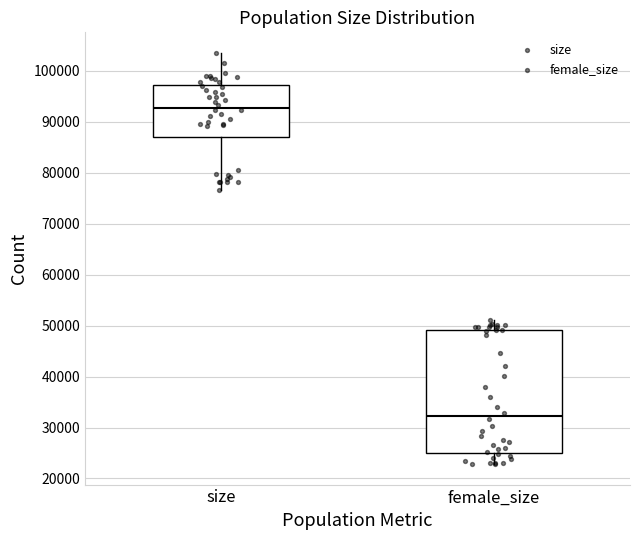

Reading left to right, read every box against the y-axis: the position of its median line, the range the box covers, and the ends of its whiskers. The values are not printed on the chart, so give them approximately, as read against the axis.

size: median 93000, box 87000 to 97000, whiskers 77000 to 104000
female_size: median 32000, box 25000 to 49000, whiskers 23000 to 51000